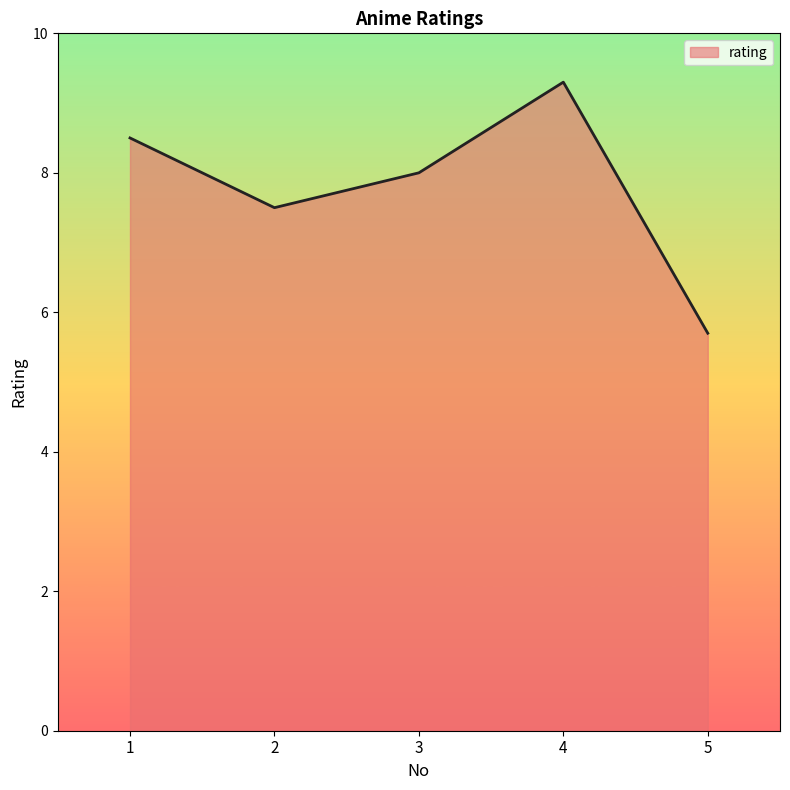

What is the difference between the maximum and second lowest values?

1.8